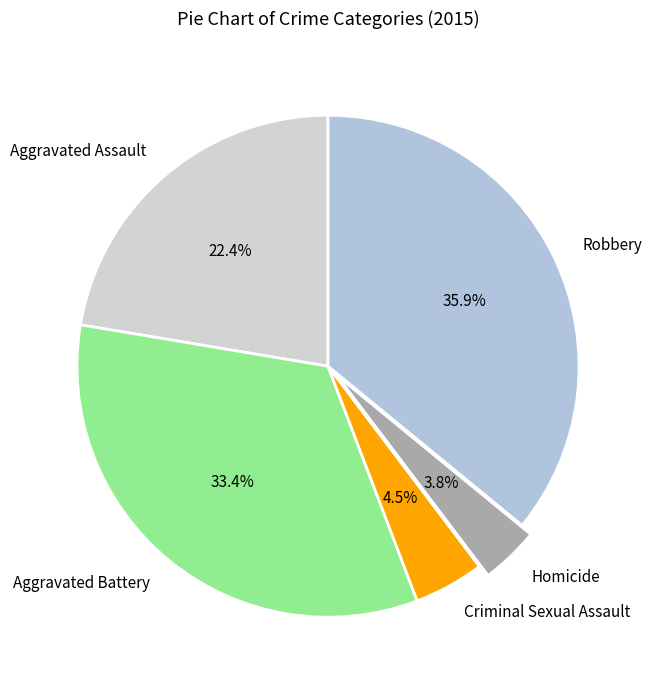

To the nearest percent, what percentage of the pie is Aggravated Assault?

22%